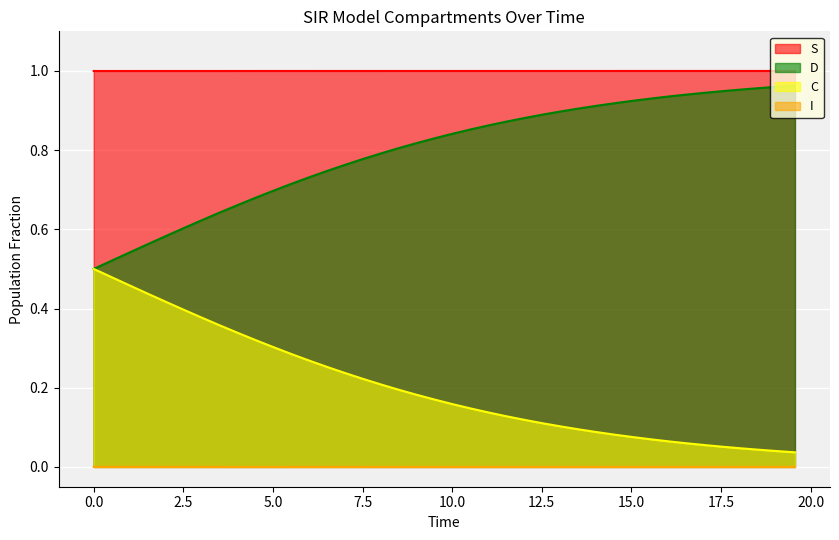

What are all the series names shown in the legend?

S, D, C, I